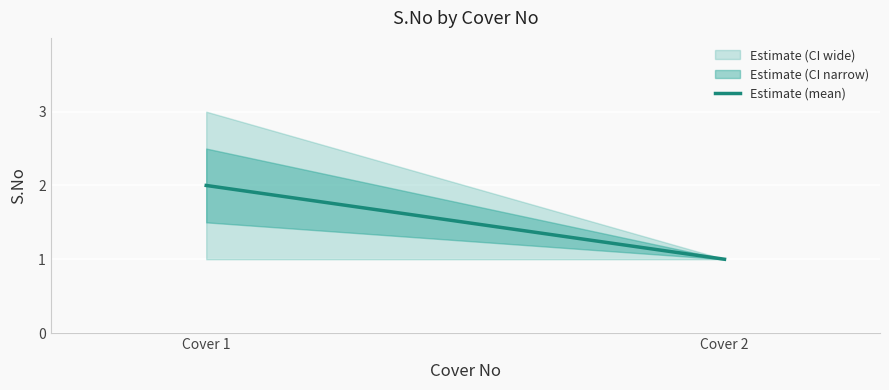

The chart shows a value of 1 at Cover 1. True or false?

False